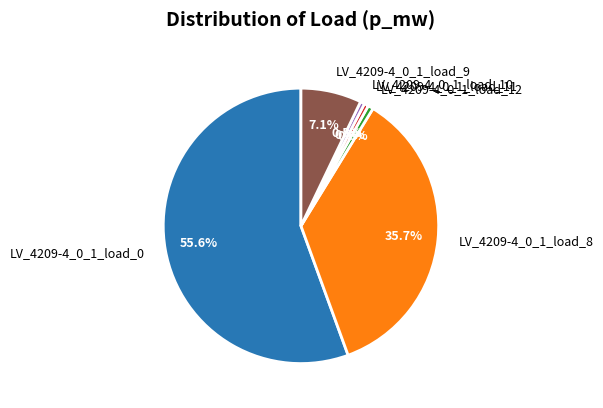

What percentage is the LV_4209-4_0_1_load_8 slice, to the nearest percent?

36%